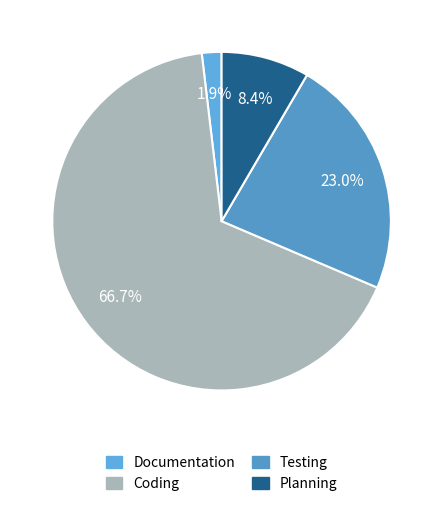

Which category has the smallest portion of the pie?

Documentation